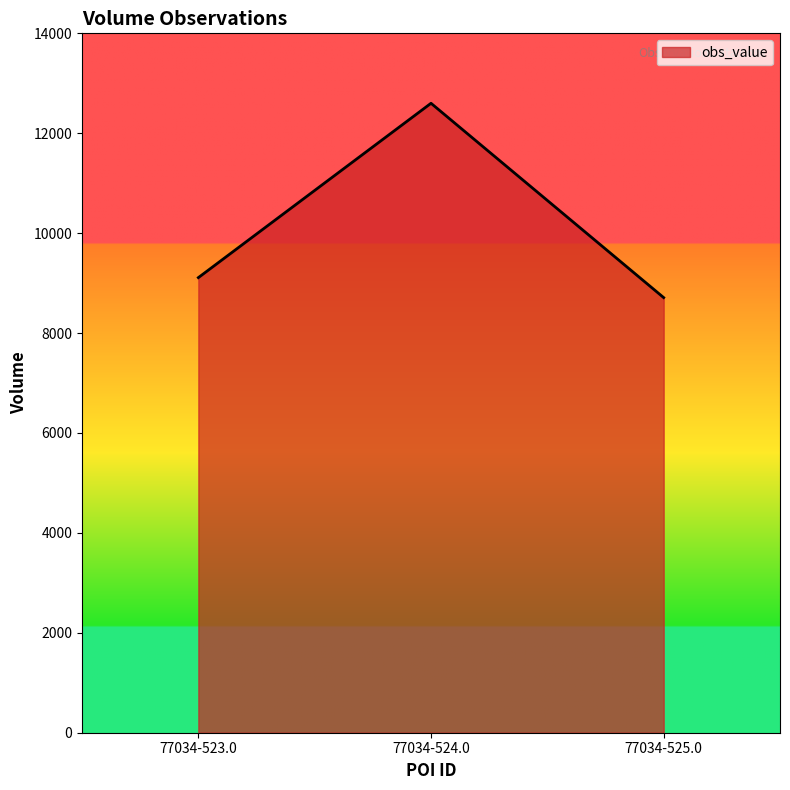

What is the sum of the values at 77034-525.0 and 77034-523.0?

17820